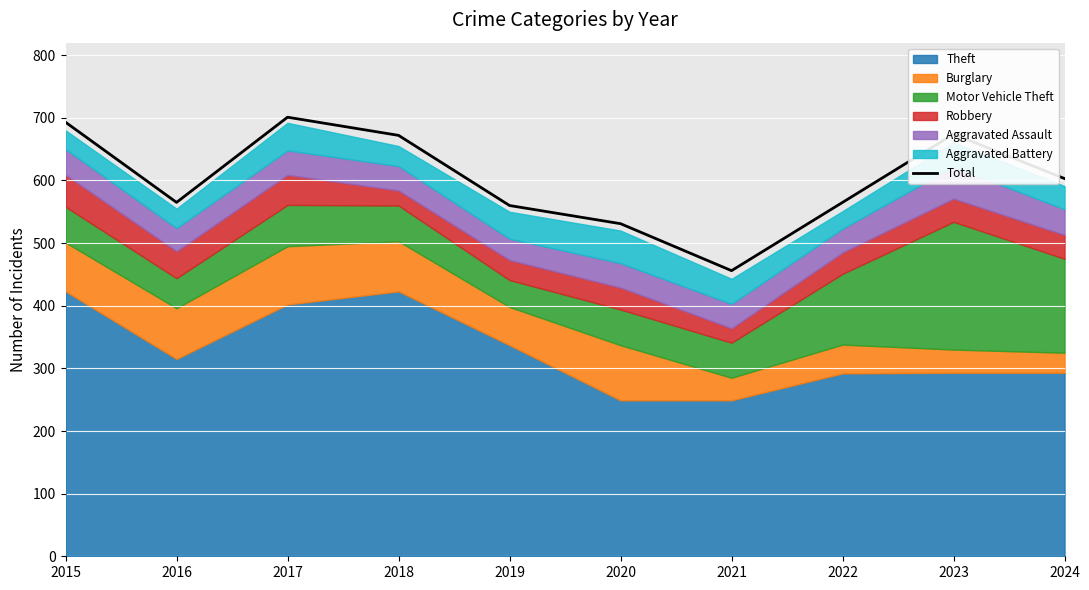

How many values exceed 603?

4